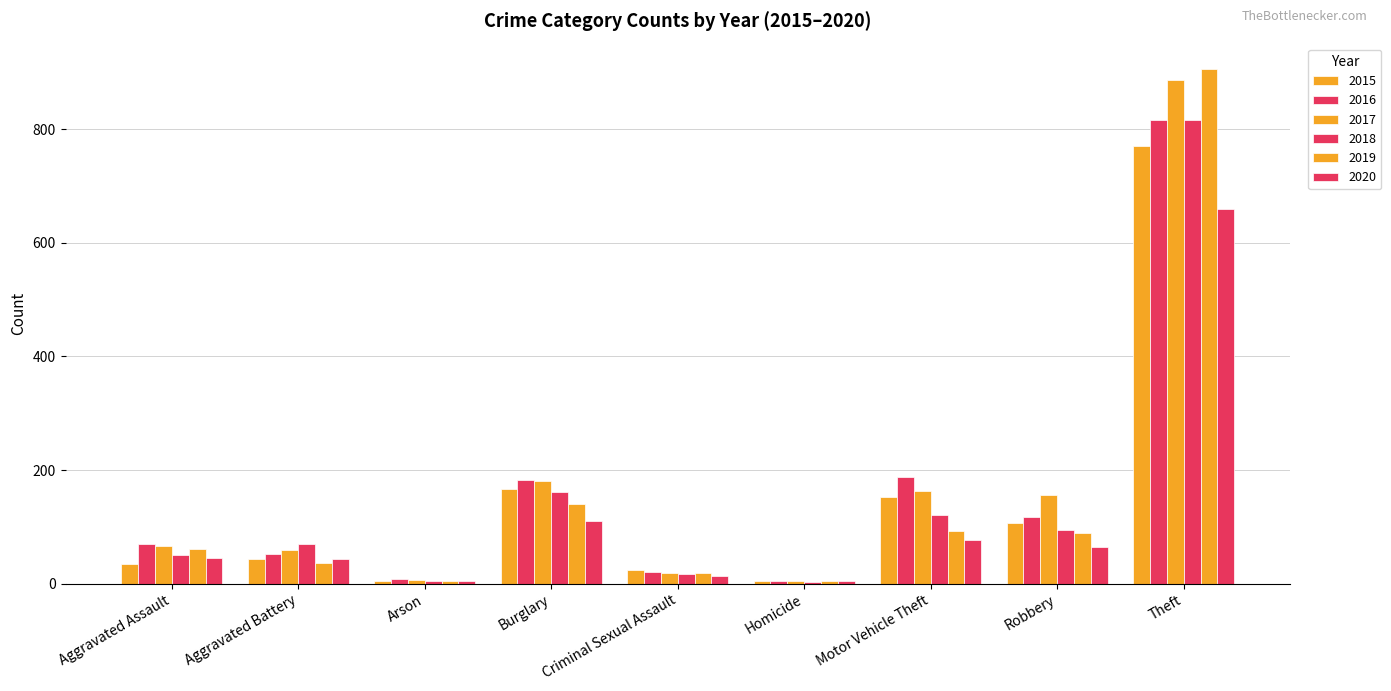

Reading left to right, extract all data points from this chart.

2015: 35	44	5	166	25	4	153	106	771
2016: 69	52	8	182	20	4	187	117	816
2017: 66	60	7	181	19	4	164	156	886
2018: 51	69	5	162	17	3	121	94	816
2019: 61	36	5	141	19	4	93	90	905
2020: 46	44	4	110	13	5	77	64	660